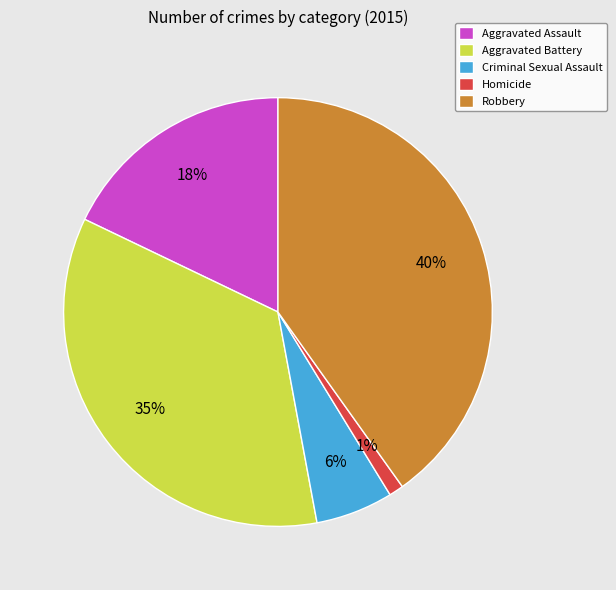

What is the largest slice in the pie chart?

Robbery